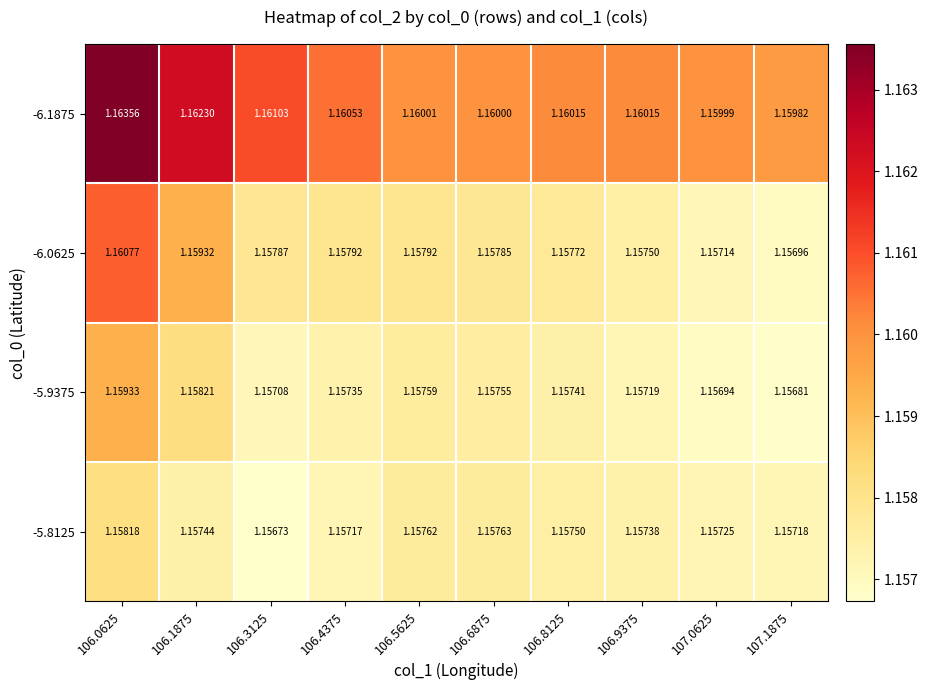

Which series changed the most between 106.3125 and 106.5625?

-6.1875